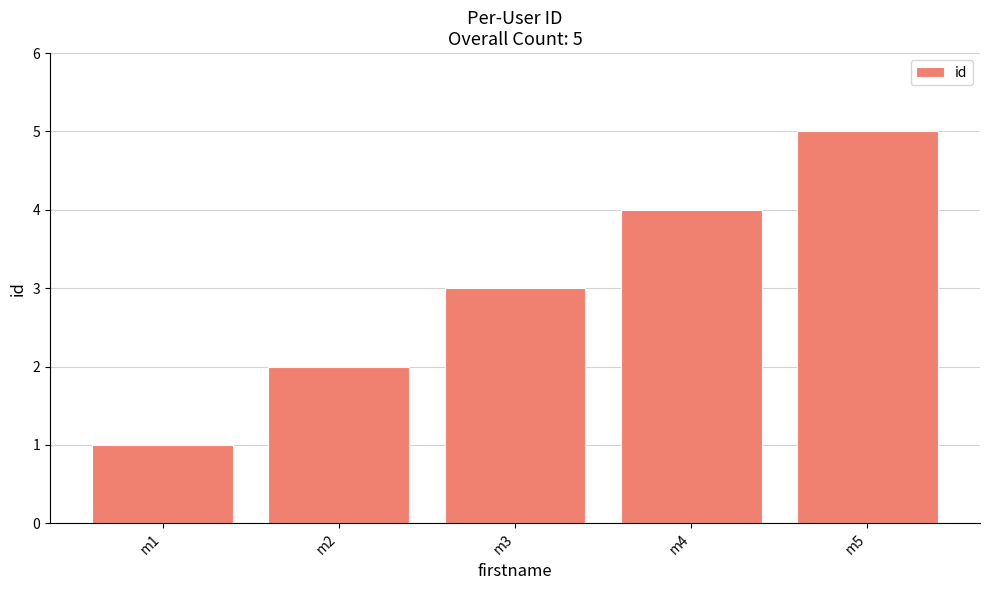

Rank the categories by value from lowest to highest.

m1, m2, m3, m4, m5